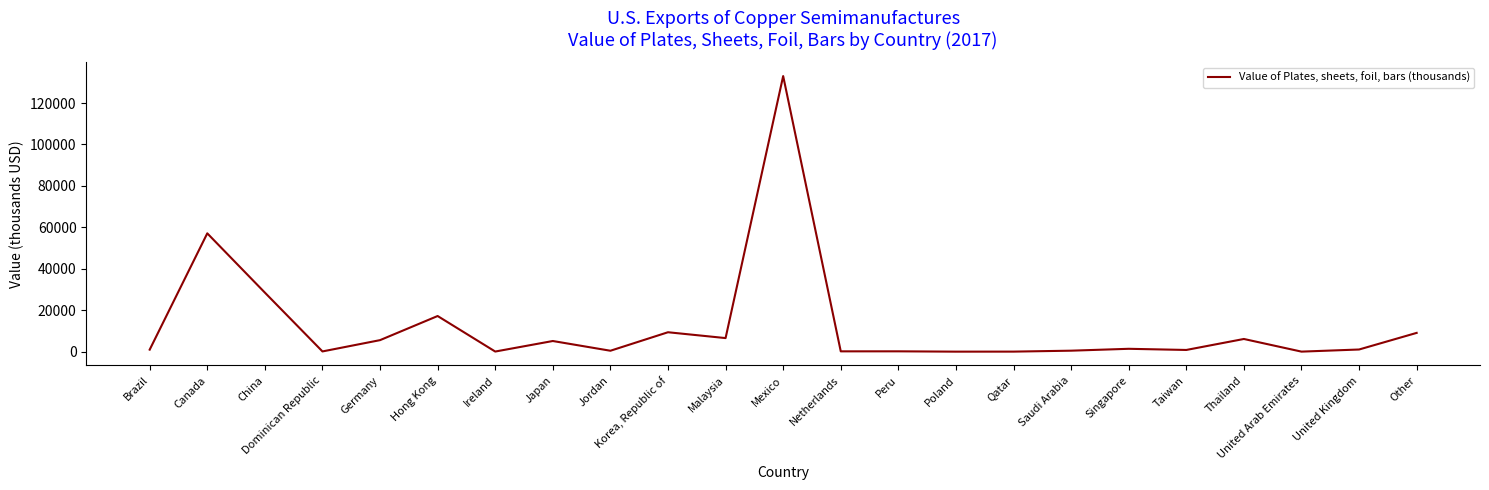

At which label does the data first exceed 1040?

Canada